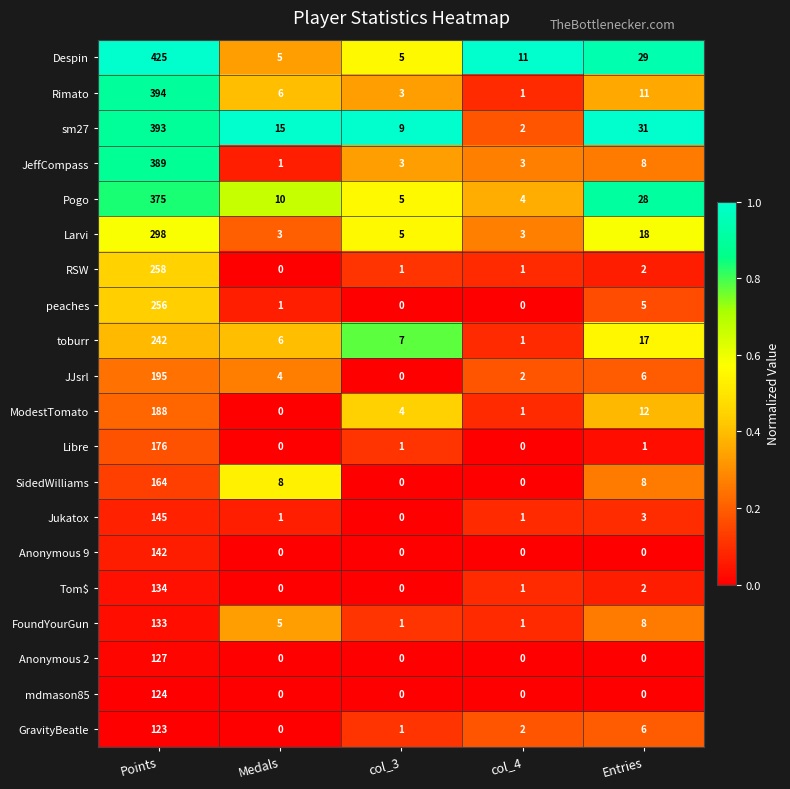

True or false: SidedWilliams has a value of 3 at Entries.

False